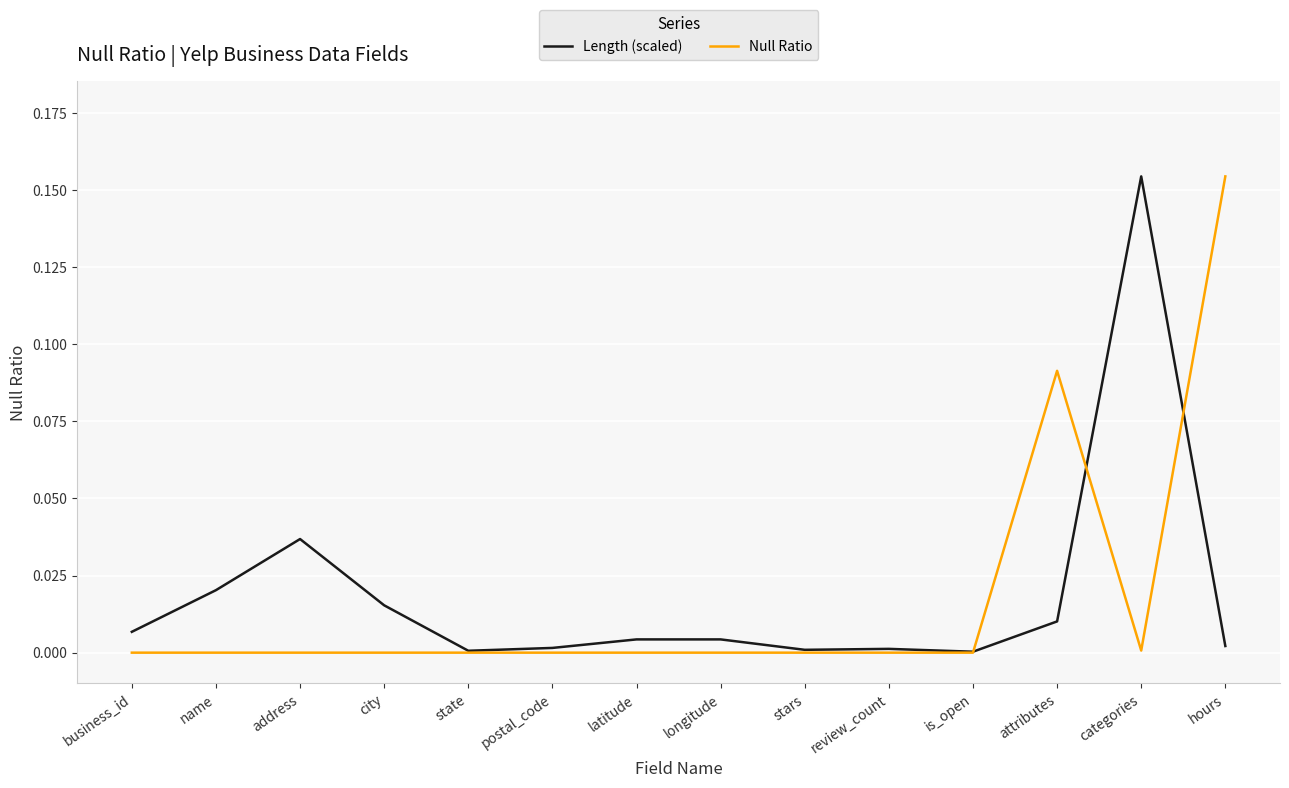

Is the value of Length (scaled) at attributes greater than the value of Null Ratio at is_open?

Yes